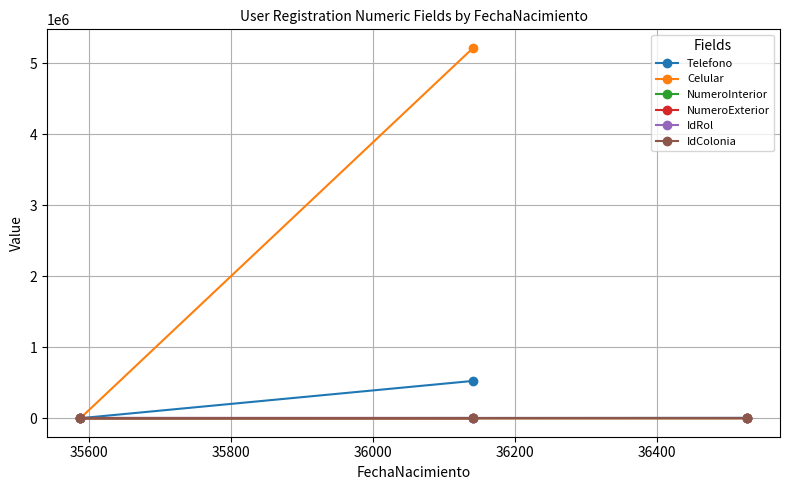

Which series has the largest range (max minus min)?

Celular